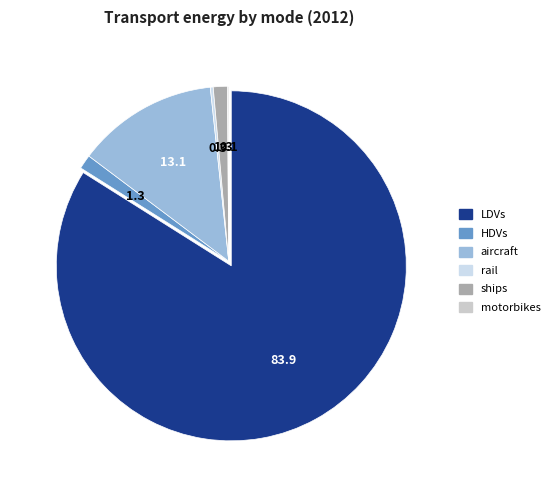

How many slices are in this pie chart?

6